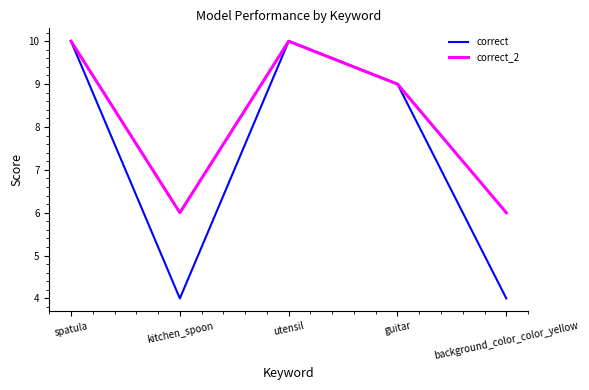

The value of correct_2 at background_color_color_yellow is 2. True or false?

False